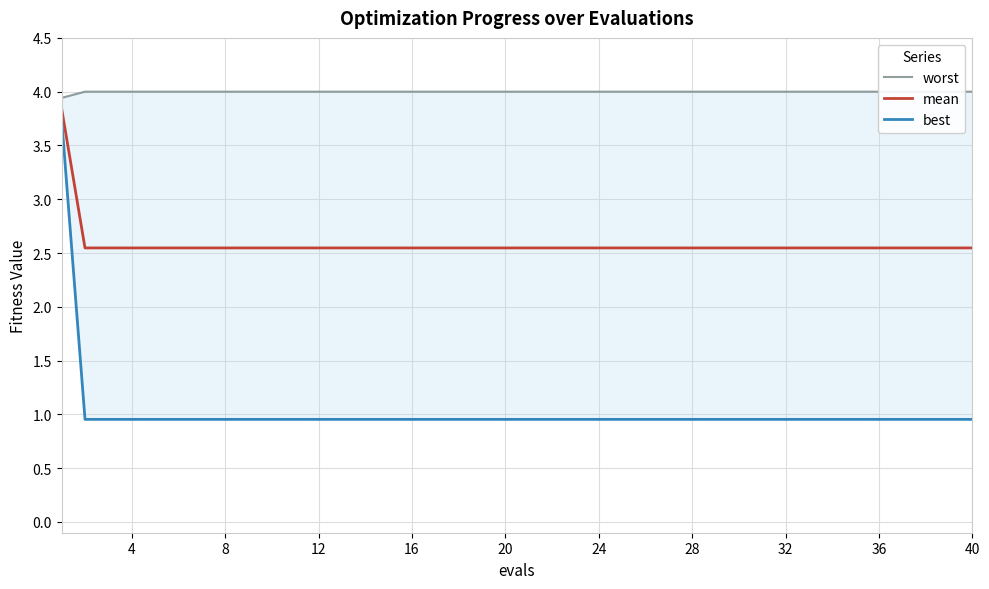

Reading left to right, list all the values displayed in this chart.

worst: 3.9	4.0	4.0	4.0	4.0	4.0	4.0	4.0	4.0	4.0	4.0	4.0	4.0	4.0	4.0	4.0	4.0	4.0	4.0	4.0	4.0	4.0	4.0	4.0	4.0	4.0	4.0	4.0	4.0	4.0	4.0	4.0	4.0	4.0	4.0	4.0	4.0	4.0	4.0	4.0
mean: 3.8	2.5	2.5	2.5	2.5	2.5	2.5	2.5	2.5	2.5	2.5	2.5	2.5	2.5	2.5	2.5	2.5	2.5	2.5	2.5	2.5	2.5	2.5	2.5	2.5	2.5	2.5	2.5	2.5	2.5	2.5	2.5	2.5	2.5	2.5	2.5	2.5	2.5	2.5	2.5
best: 3.7	1.0	1.0	1.0	1.0	1.0	1.0	1.0	1.0	1.0	1.0	1.0	1.0	1.0	1.0	1.0	1.0	1.0	1.0	1.0	1.0	1.0	1.0	1.0	1.0	1.0	1.0	1.0	1.0	1.0	1.0	1.0	1.0	1.0	1.0	1.0	1.0	1.0	1.0	1.0